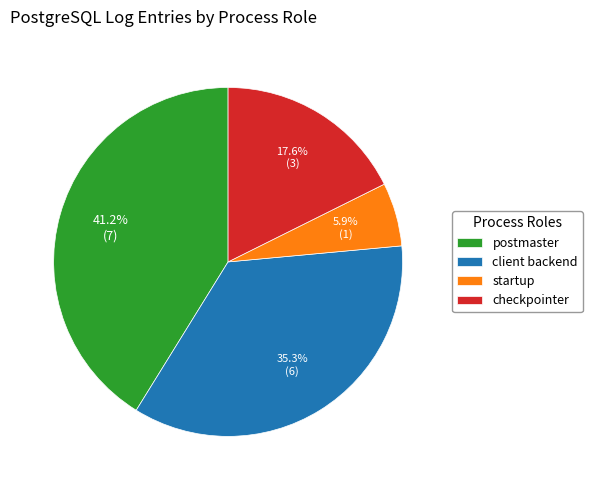

Is client backend the majority of the pie?

No